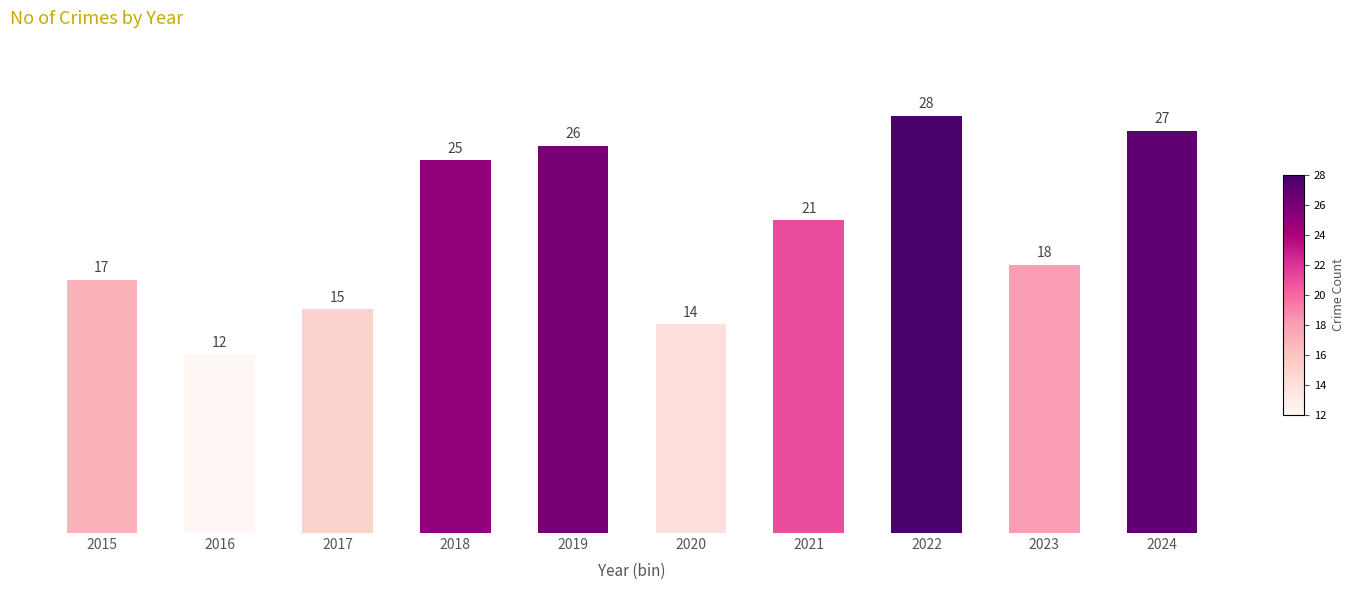

List the labels in order of value, smallest first.

2016, 2020, 2017, 2015, 2023, 2021, 2018, 2019, 2024, 2022